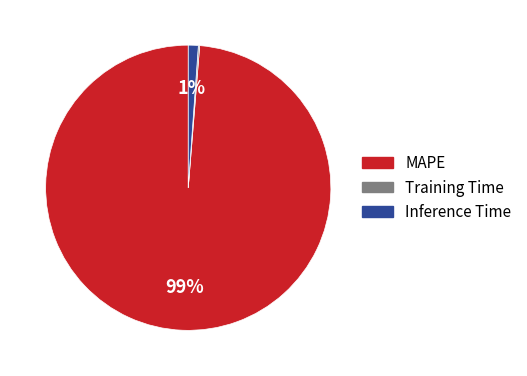

Is it true that MAPE is 99% of the pie?

True